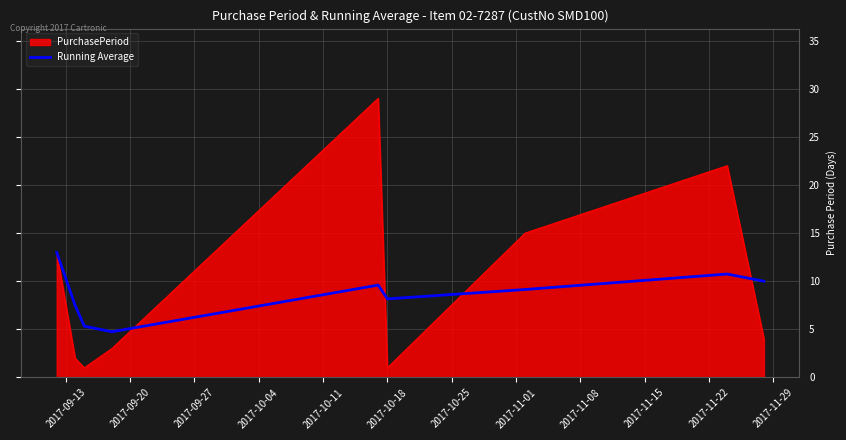

Which series has the largest range (max minus min)?

PurchasePeriod